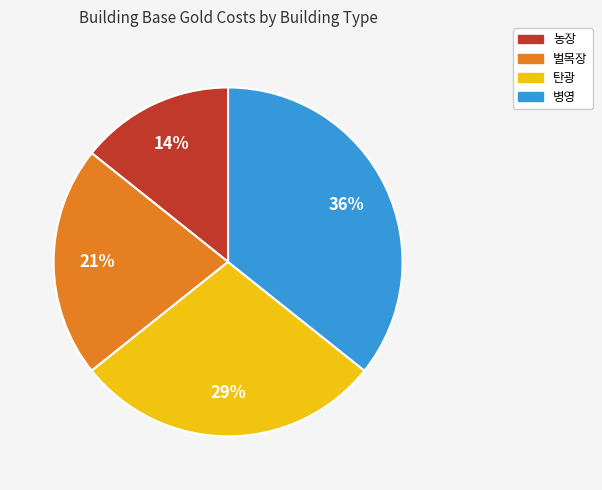

Count the number of slices in the pie.

4